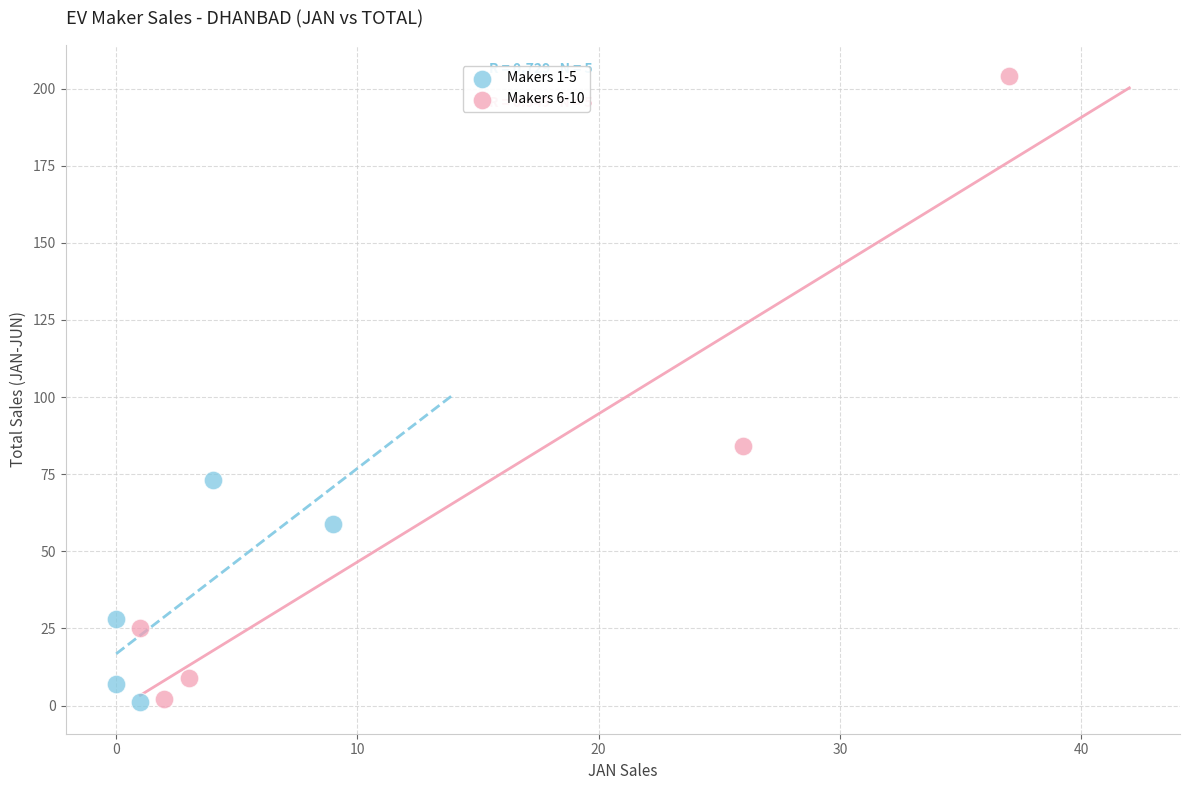

Which series has the largest Y range (max minus min)?

Makers 6-10